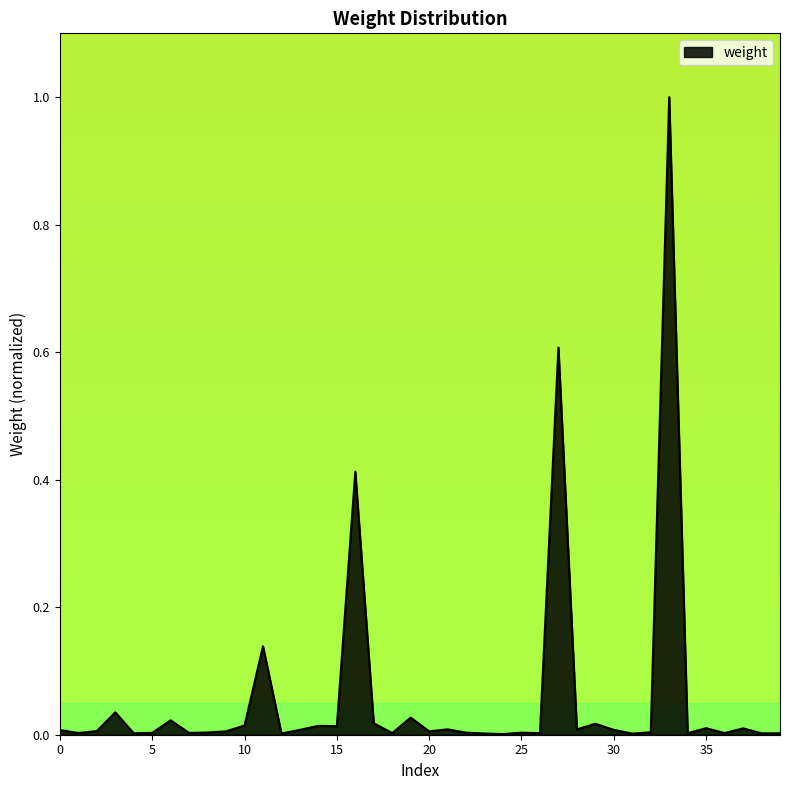

What is the greatest value displayed?

1.0